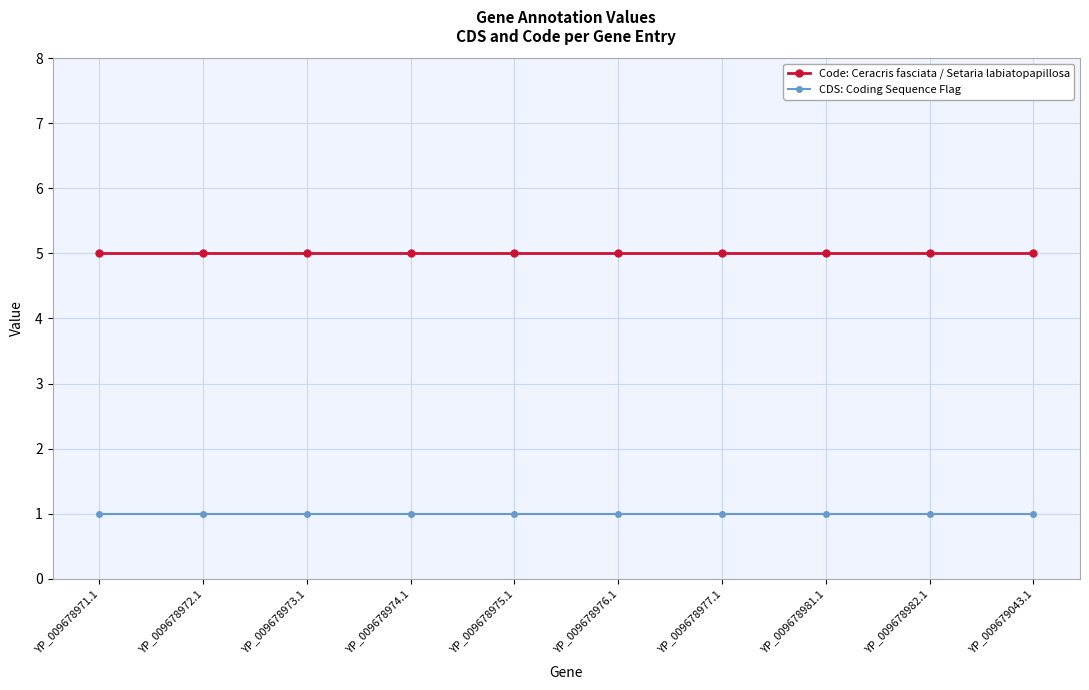

Read the Code: Ceracris fasciata / Setaria labiatopapillosa value at YP_009678977.1.

5